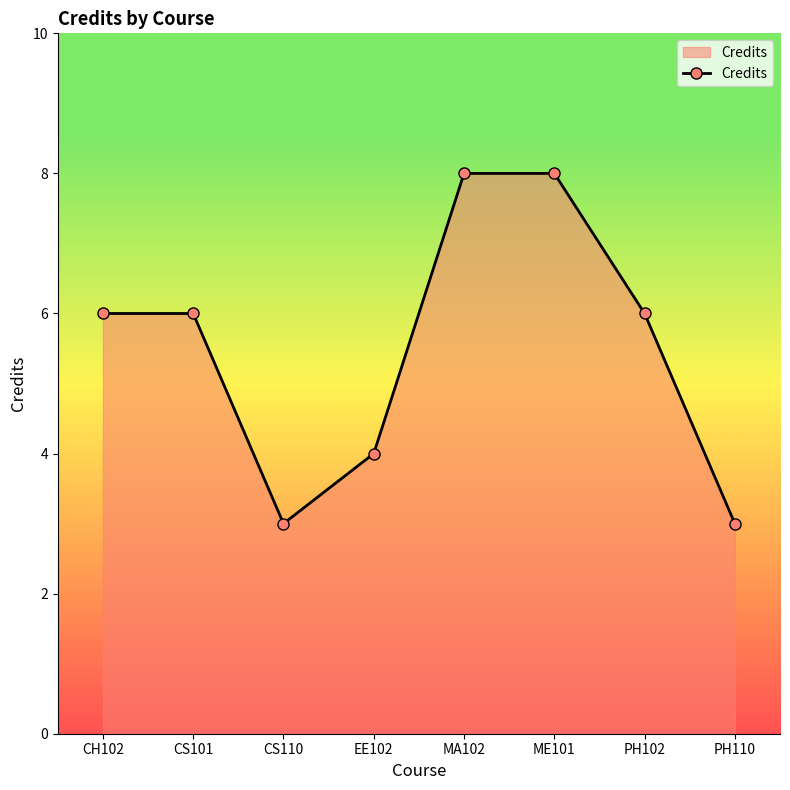

Reading left to right, what are all the values shown in this chart?

CH102=6	CS101=6	CS110=3	EE102=4	MA102=8	ME101=8	PH102=6	PH110=3